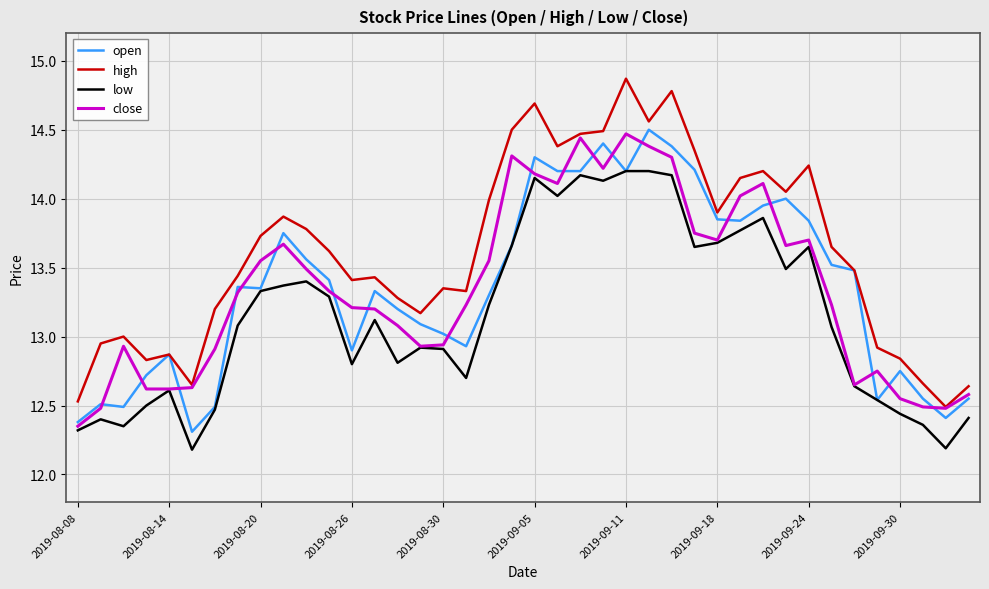

What is the sum of all close values?

534.1